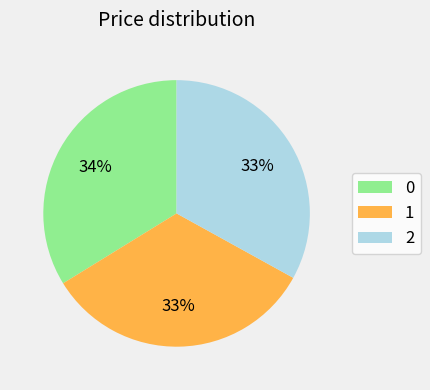

Combined, do 1 and 0 account for over 50%?

Yes